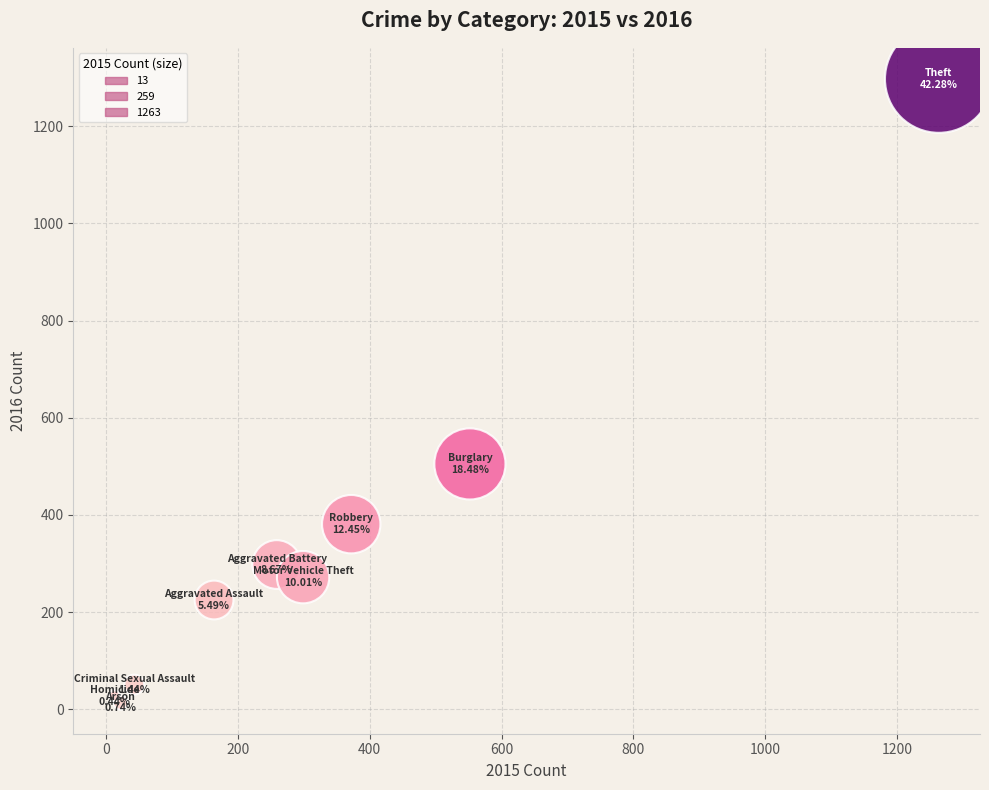

What Y value in the scatter plot is closest to 655?

505